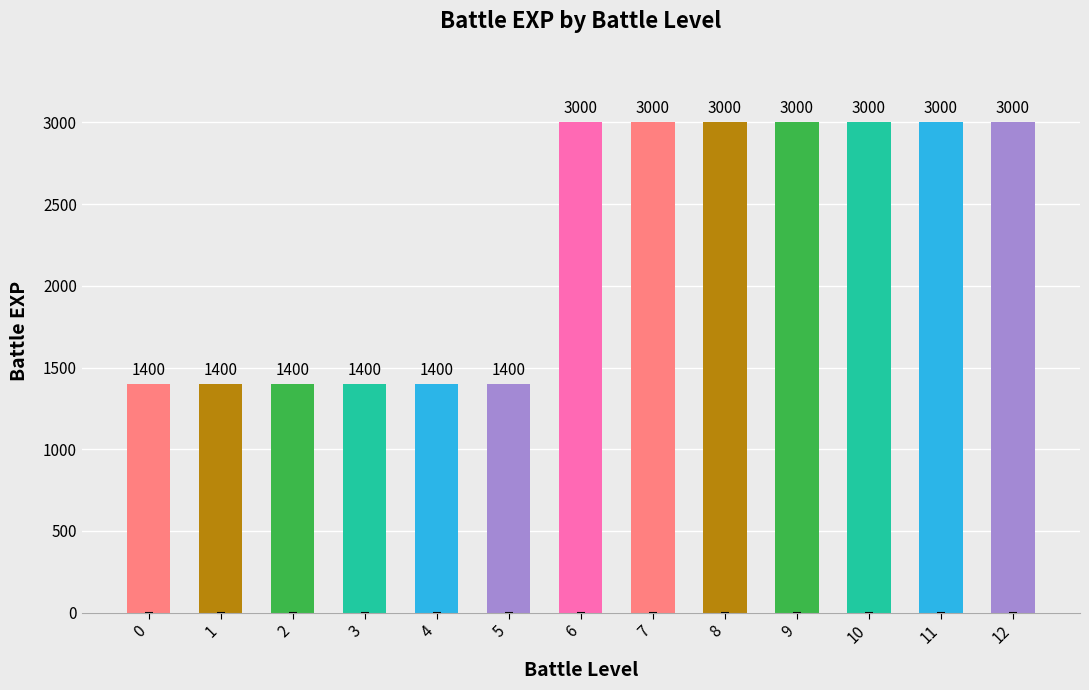

Reading right to left, transcribe all the data shown in this chart.

12=3000	11=3000	10=3000	9=3000	8=3000	7=3000	6=3000	5=1400	4=1400	3=1400	2=1400	1=1400	0=1400